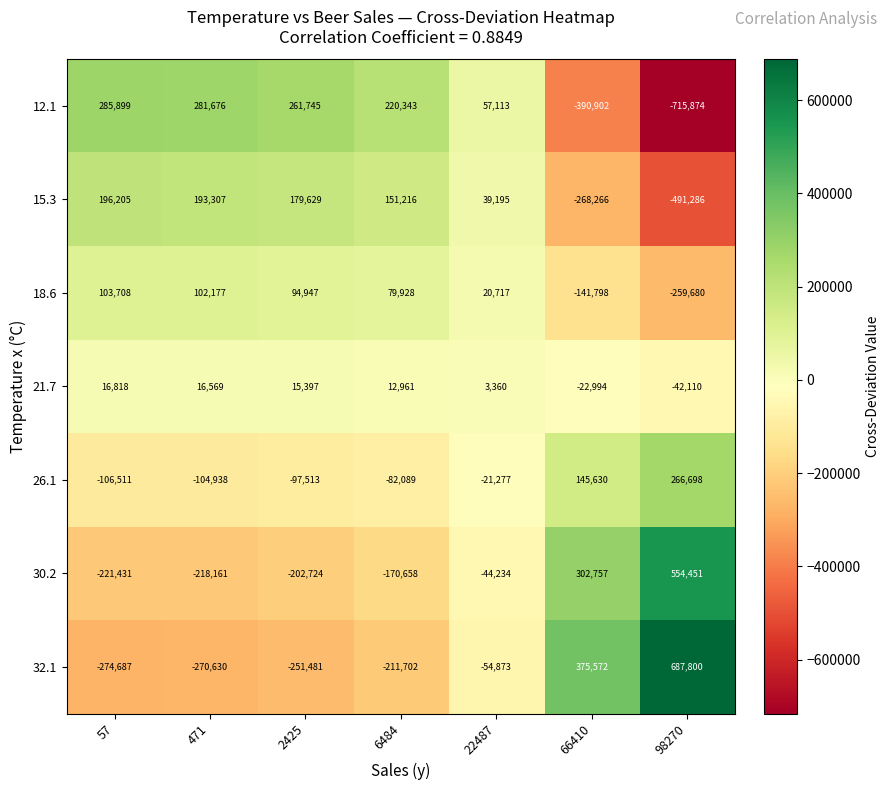

Which series changed the most between 57 and 2425?

12.1